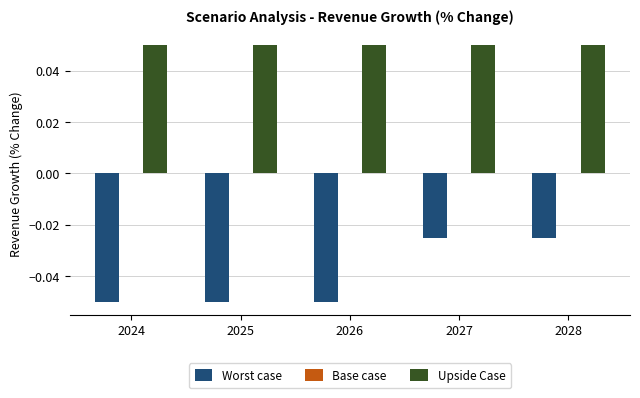

The Worst case series shows -0.0 at 2024. True or false?

False